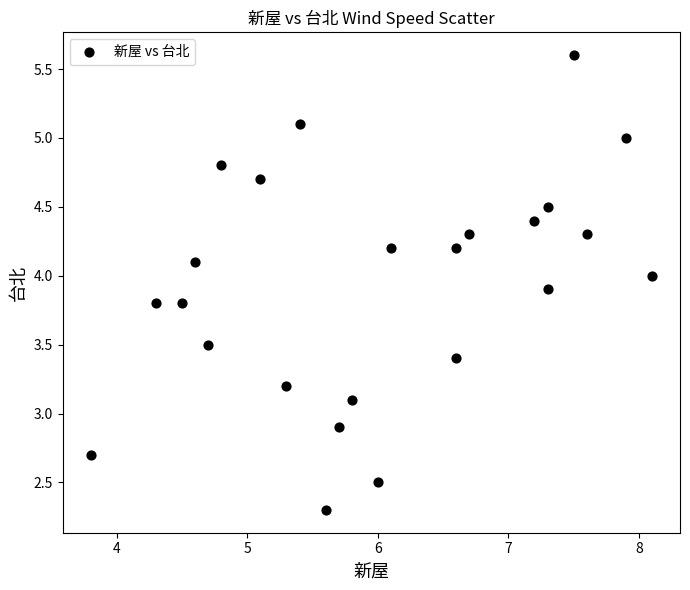

What is the range of X values (max minus min)?

4.3